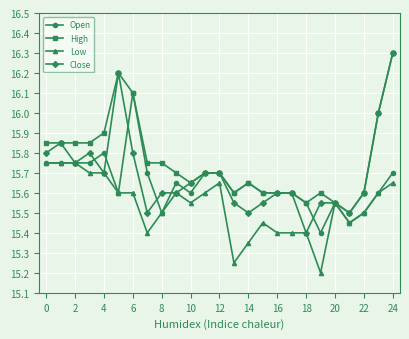

Which series has the largest total across all categories?

High